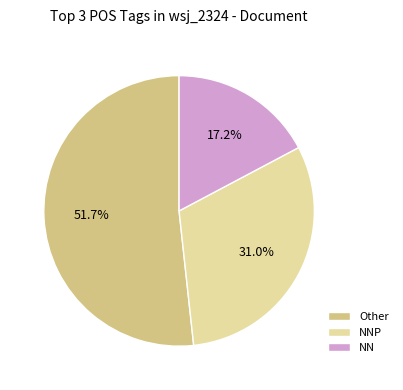

Do NN and NNP together represent more than half of the pie?

No